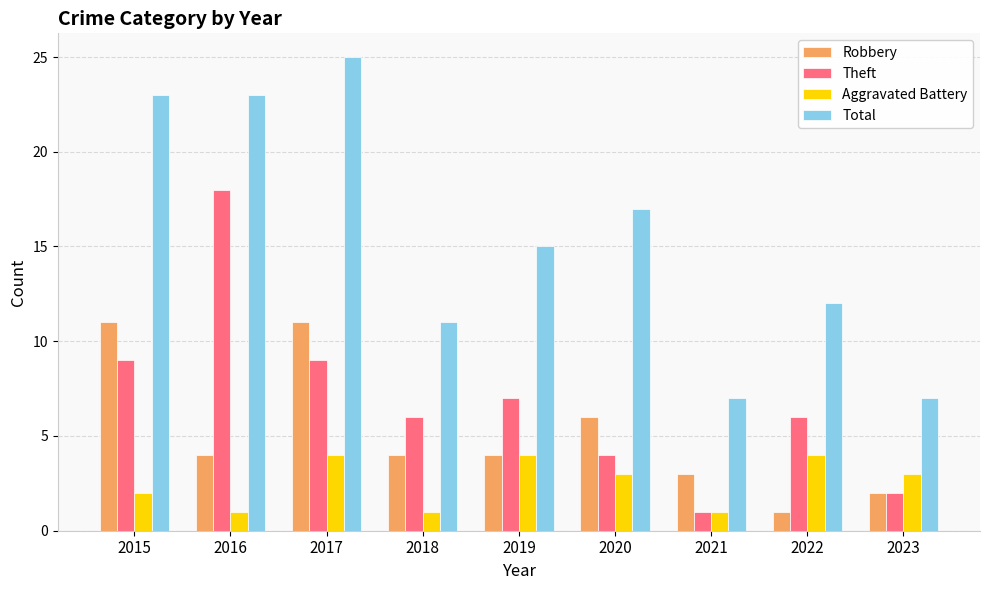

Is it true that Total equals 15 at 2019?

True